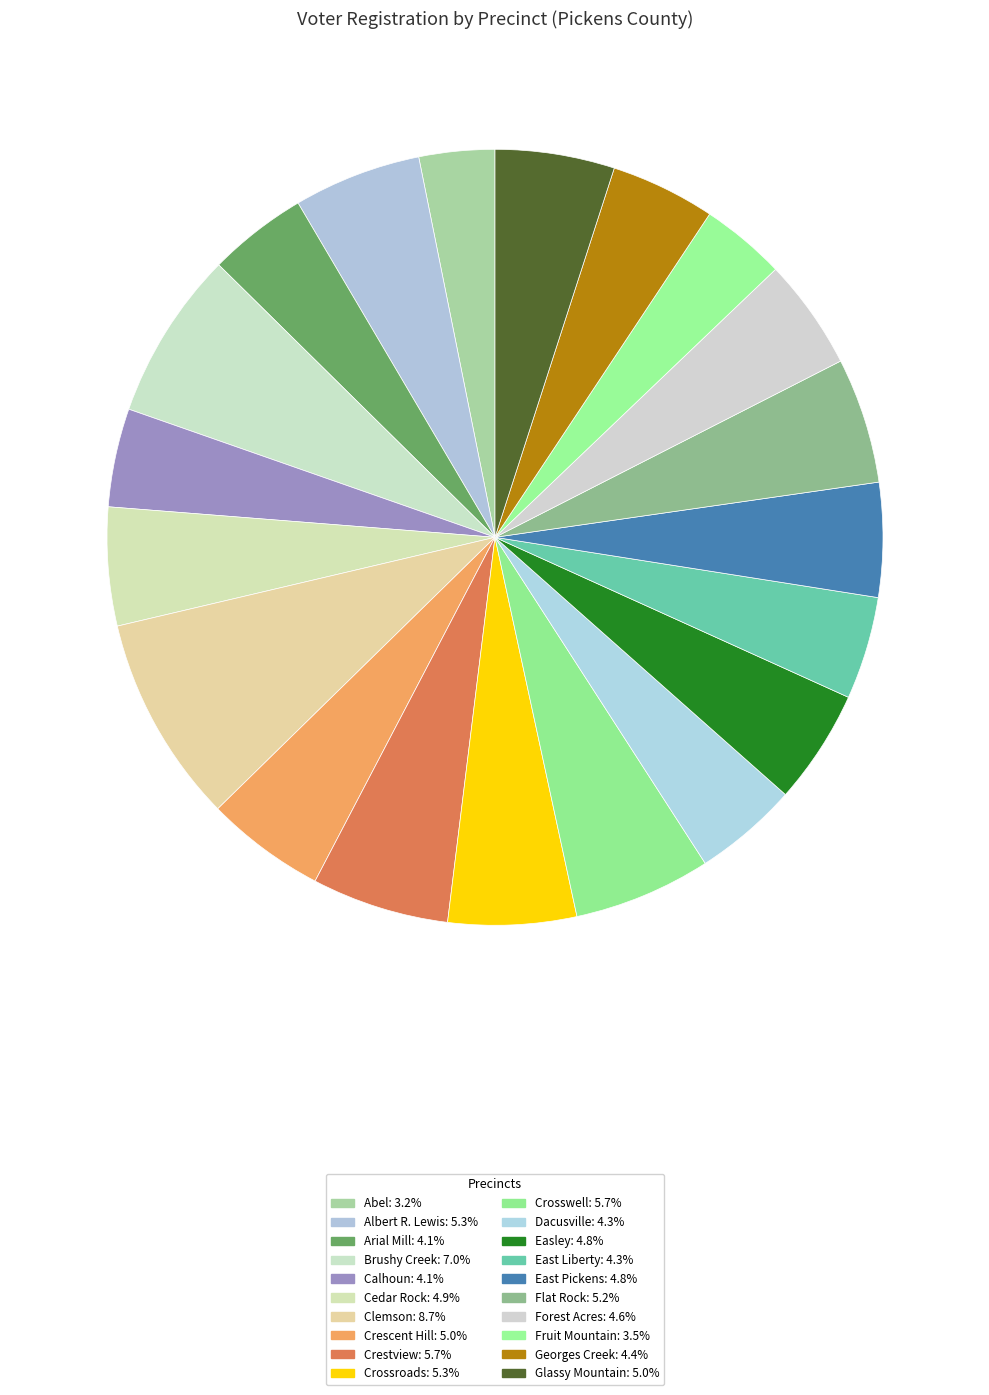

To the nearest percent, what percentage of the pie is Brushy Creek?

7%